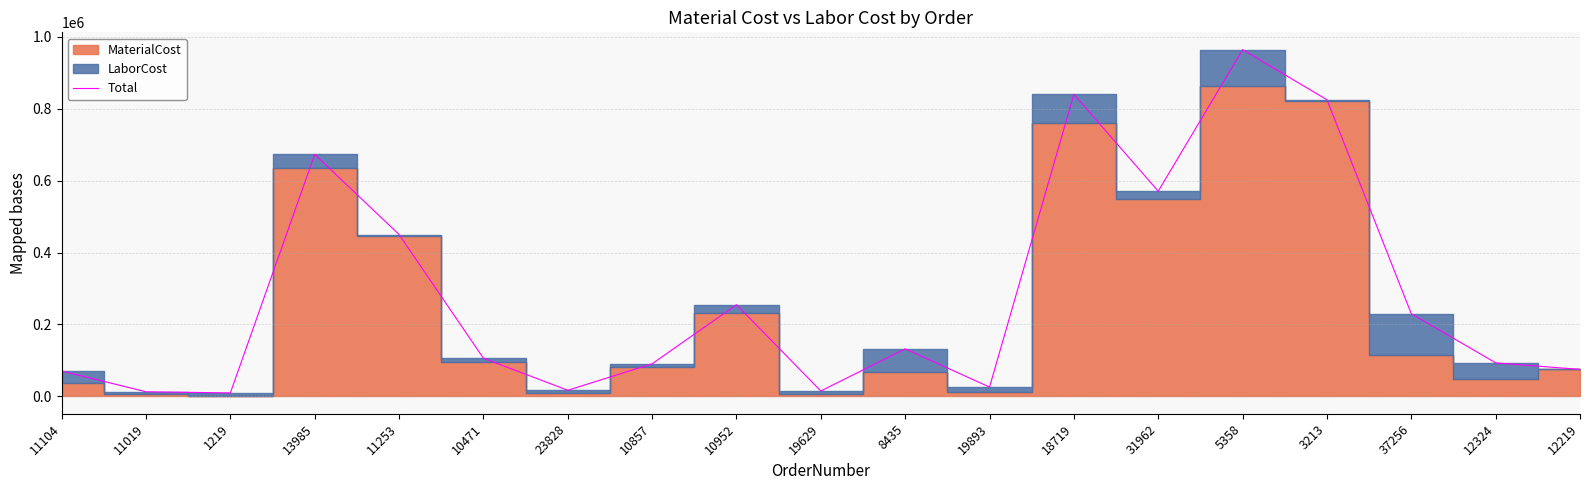

List the labels in order of value, smallest first.

1219, 11019, 19629, 23828, 19893, 11104, 12219, 10857, 12324, 10471, 8435, 37256, 10952, 11253, 31962, 13985, 3213, 18719, 5358